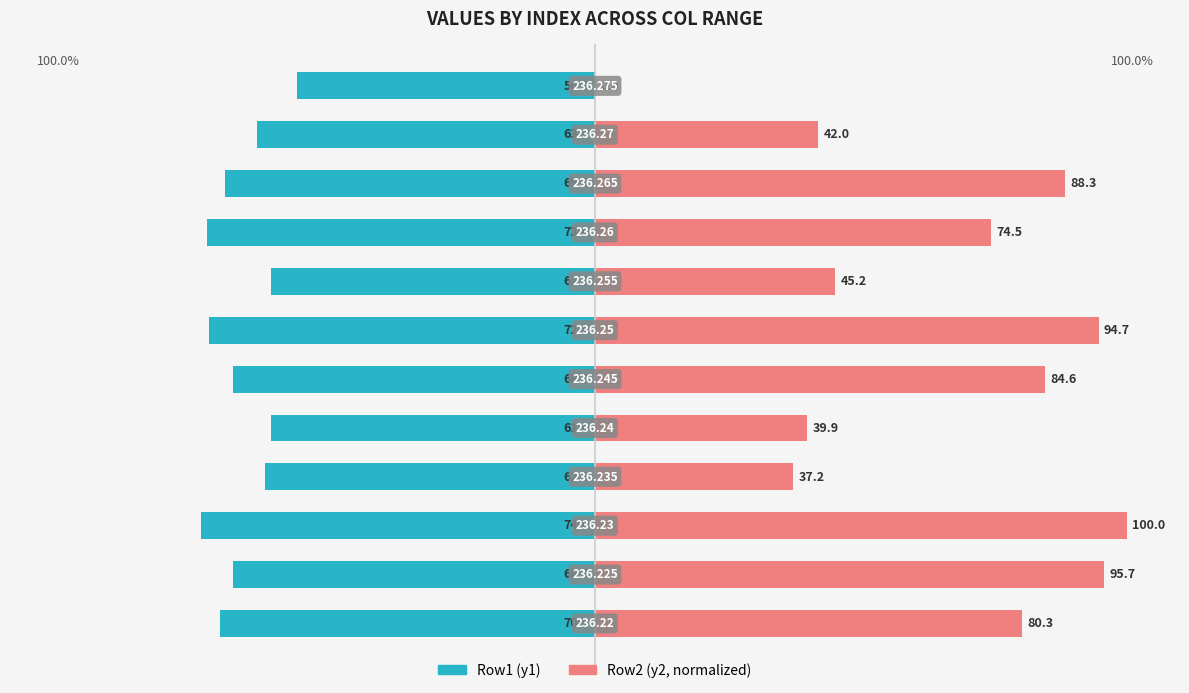

At 3, list the series in order from smallest to largest.

Row1 (y1), Row2 (y2)